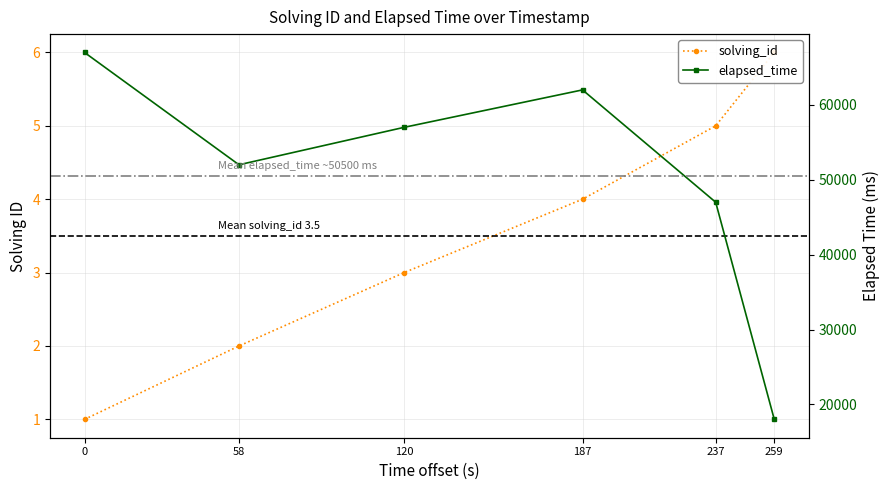

What is the difference between the elapsed_time values at 259 and 237?

29000